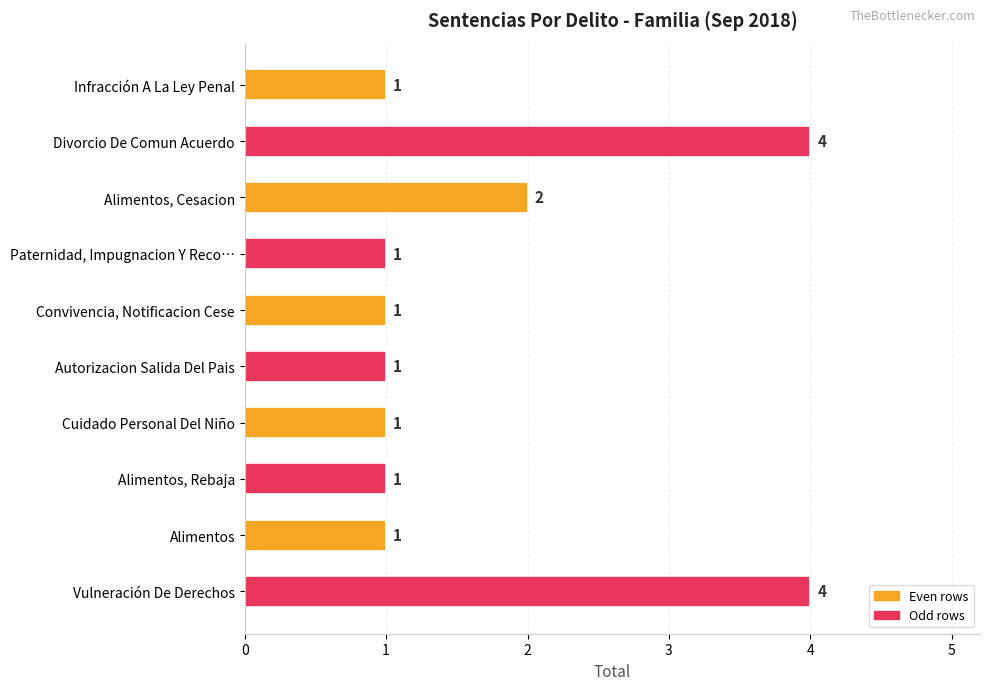

The chart shows a value of 1 at Vulneración De Derechos. True or false?

False